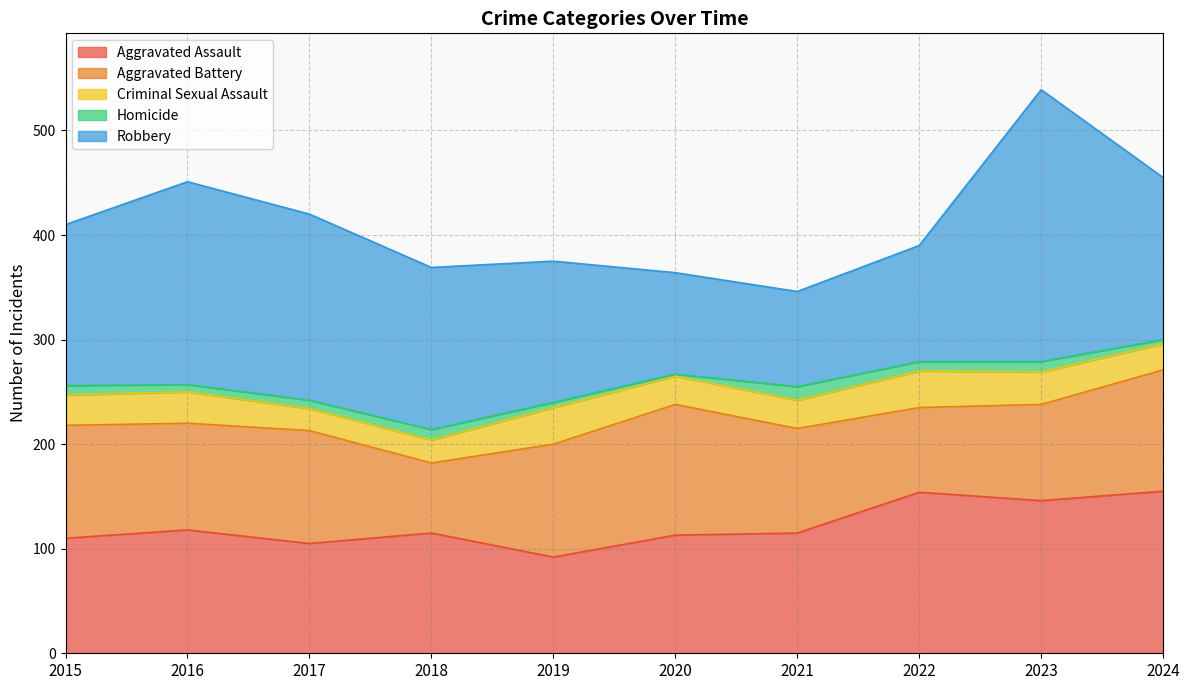

Reading left to right, what are all the values shown in this chart?

Aggravated Assault: 2015=110	2016=118	2017=105	2018=115	2019=92	2020=113	2021=115	2022=154	2023=146	2024=155
Aggravated Battery: 2015=108	2016=102	2017=108	2018=67	2019=108	2020=125	2021=100	2022=81	2023=92	2024=116
Criminal Sexual Assault: 2015=29	2016=30	2017=21	2018=22	2019=35	2020=27	2021=27	2022=35	2023=31	2024=25
Homicide: 2015=9	2016=7	2017=8	2018=10	2019=5	2020=2	2021=13	2022=9	2023=10	2024=4
Robbery: 2015=154	2016=194	2017=178	2018=155	2019=135	2020=97	2021=91	2022=111	2023=260	2024=155